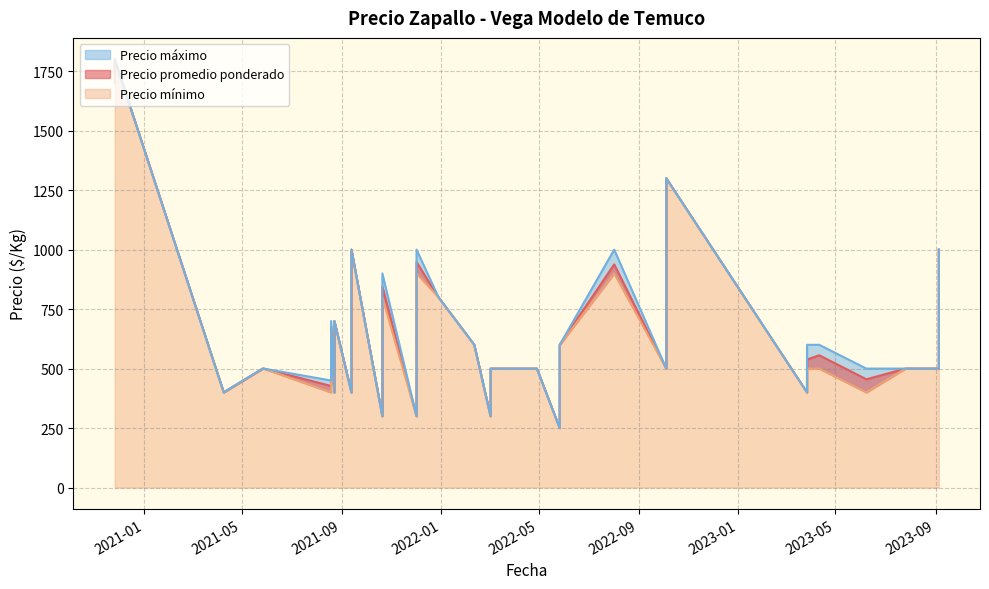

At which category does the chart reach its peak across all series?

2020-11-26